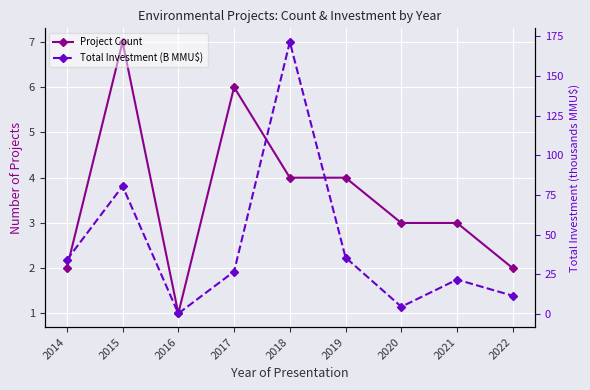

What is the total value across all series at 2018?

175.4